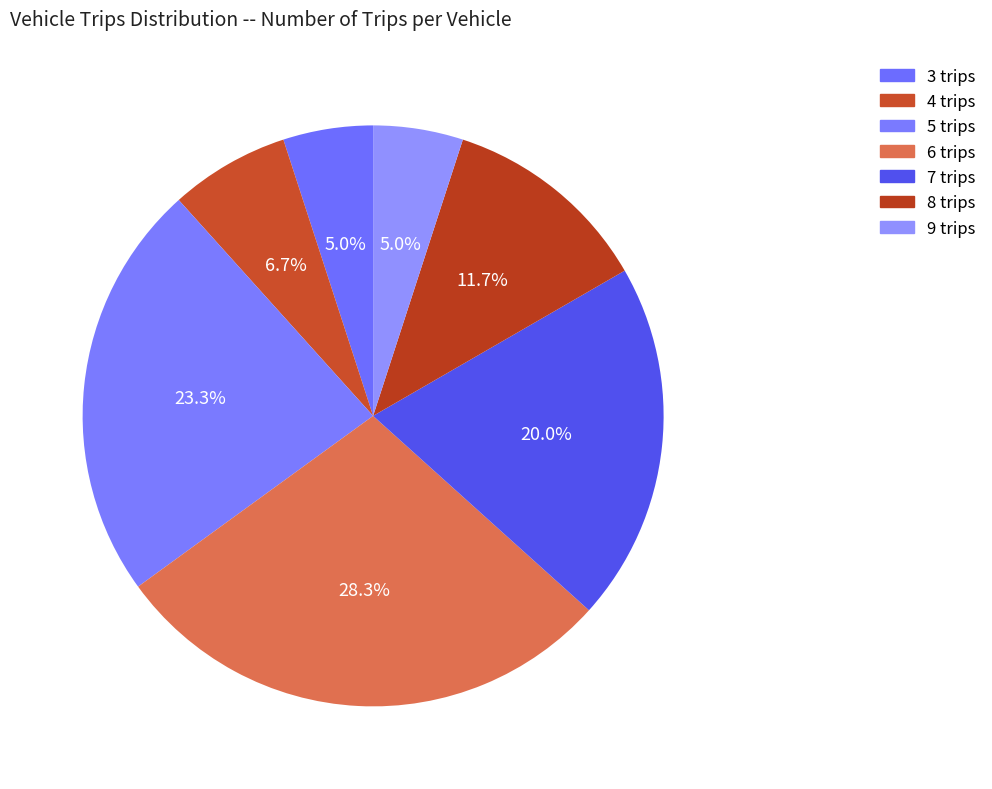

What percentage do 5 trips and 9 trips together represent?

28.3%